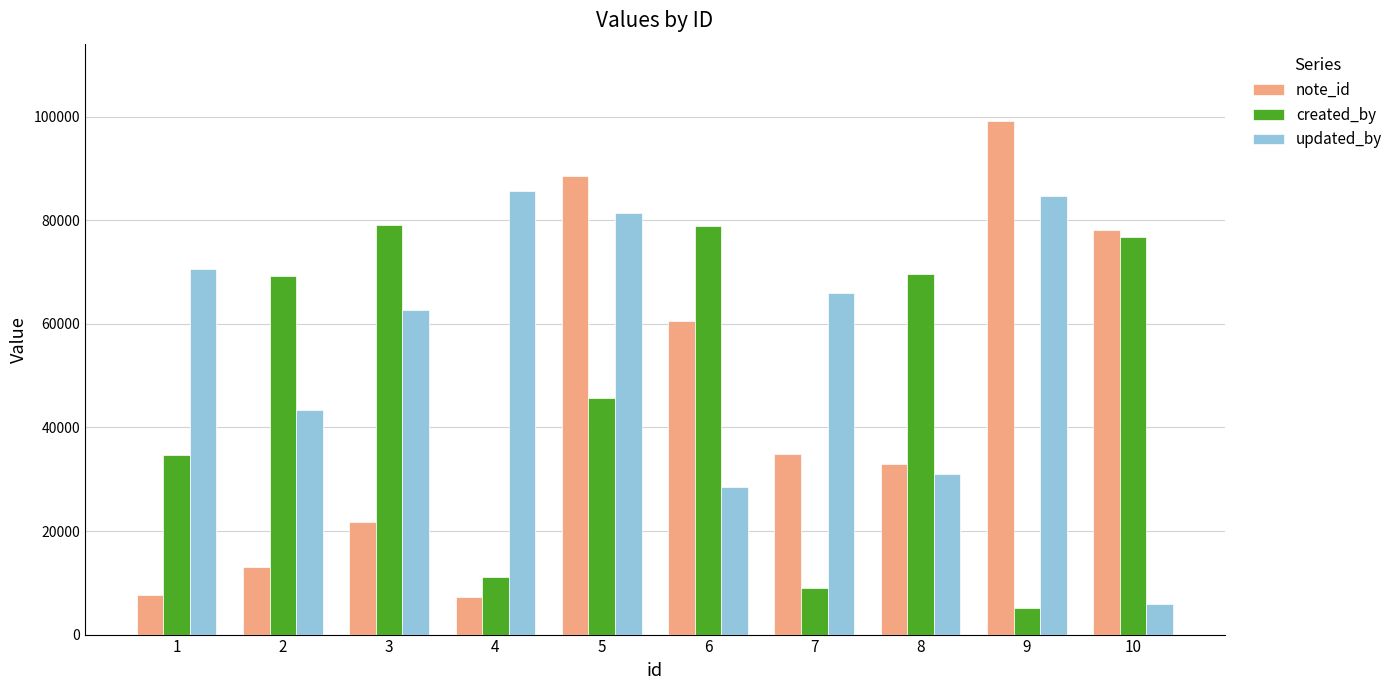

At which category is the sum across all series the highest?

5